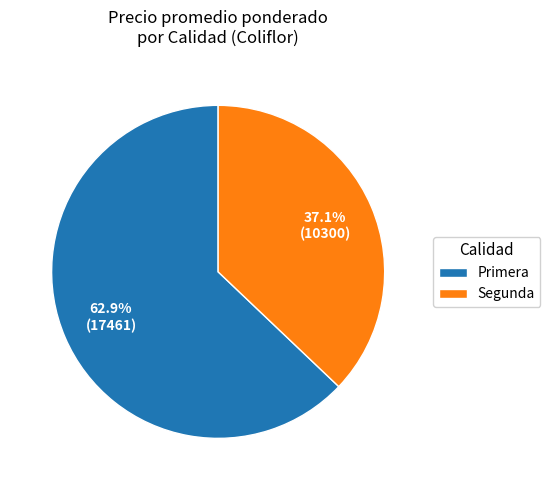

Does any single category account for the majority?

Yes